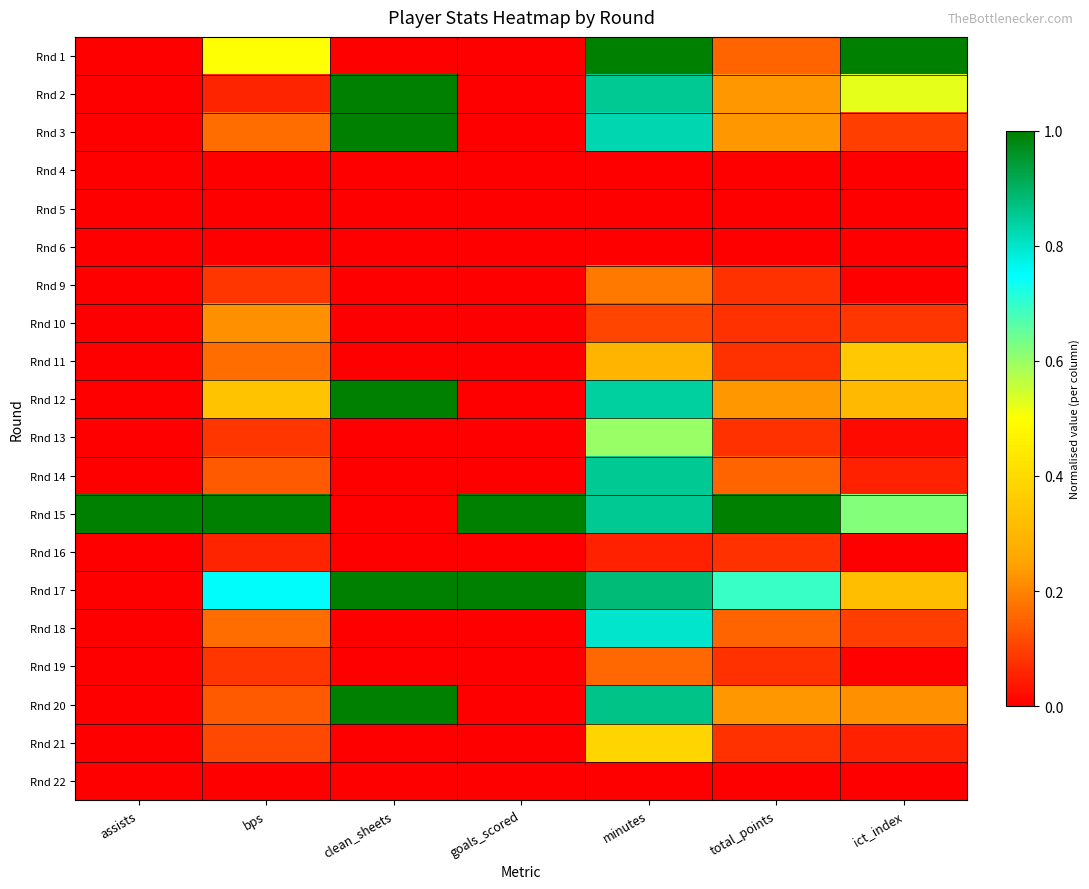

Which label corresponds to the smallest value in the chart?

assists